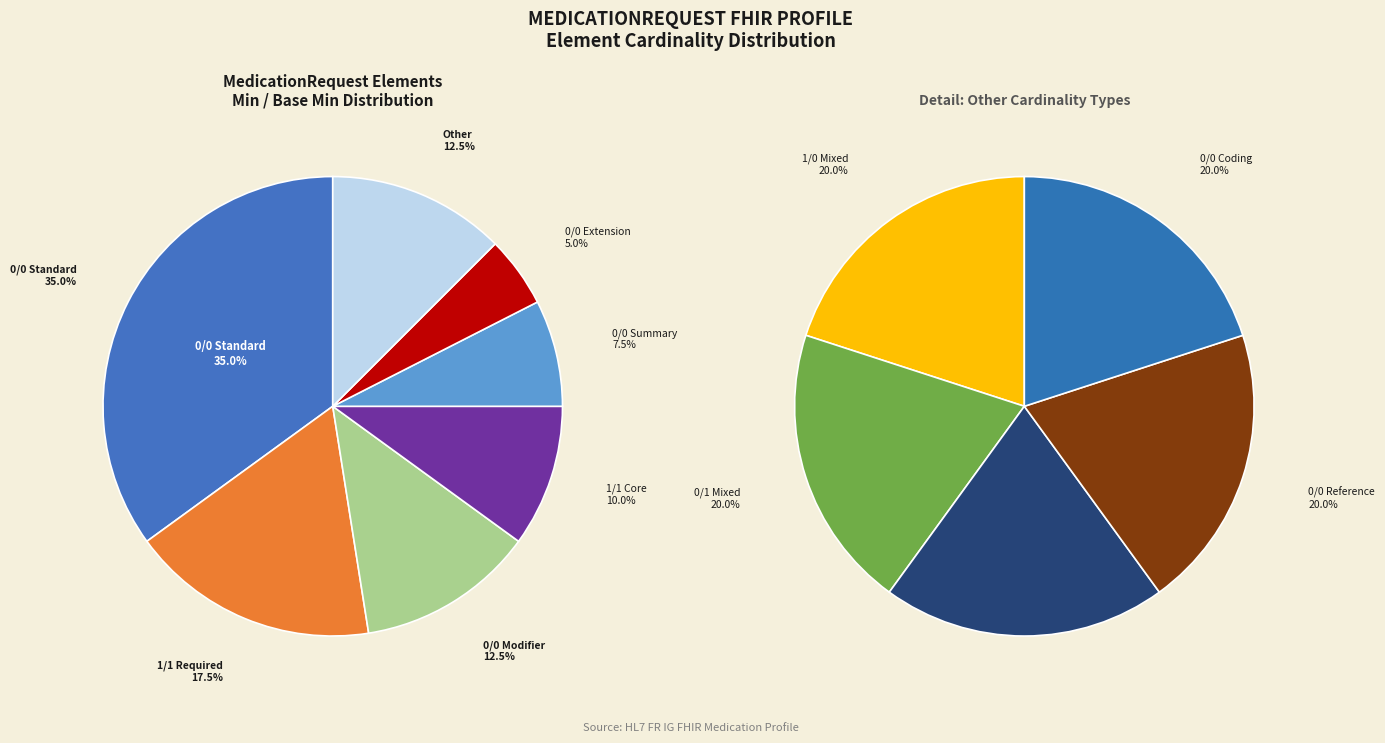

How much of the chart is everything except Min=0, Base Min=0 (reference)?

97.5%